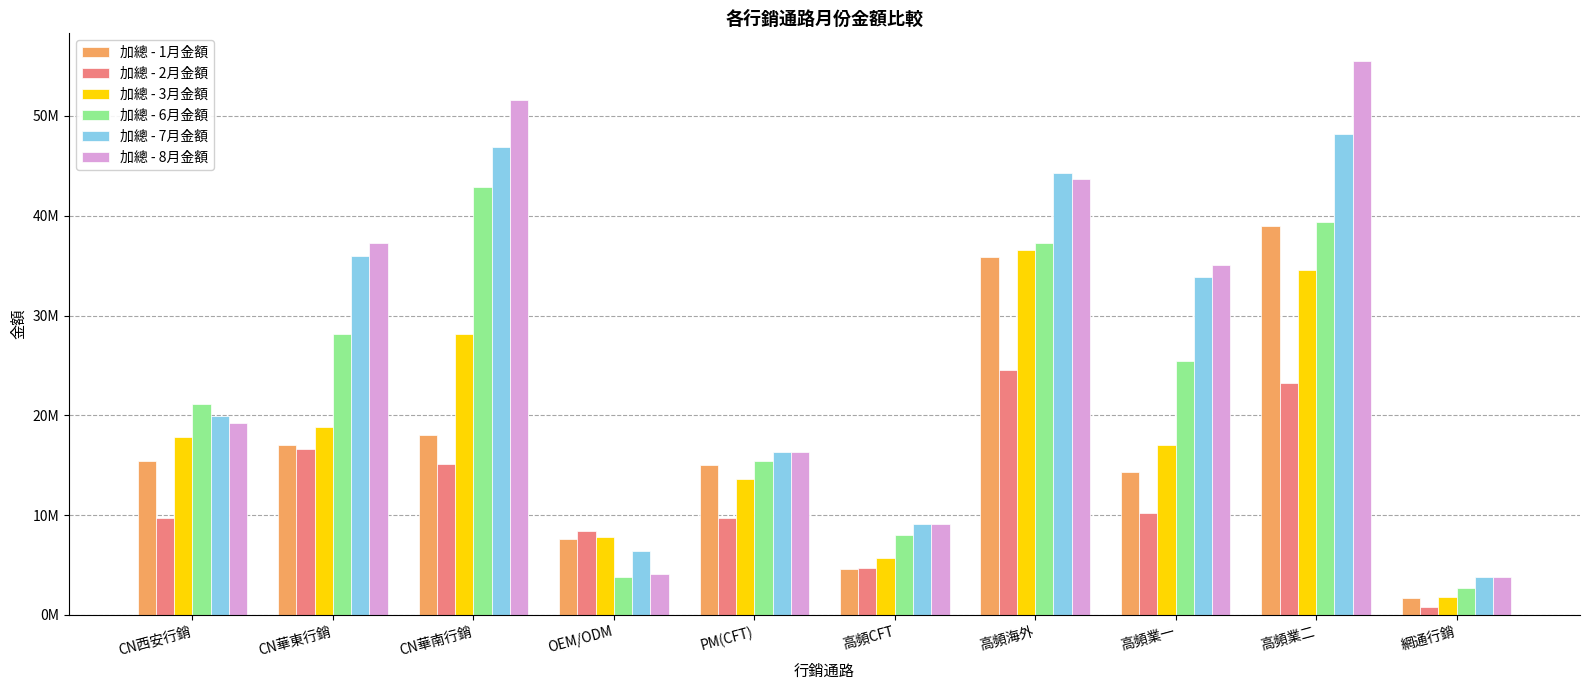

At which category does the chart reach its minimum across all series?

網通行銷